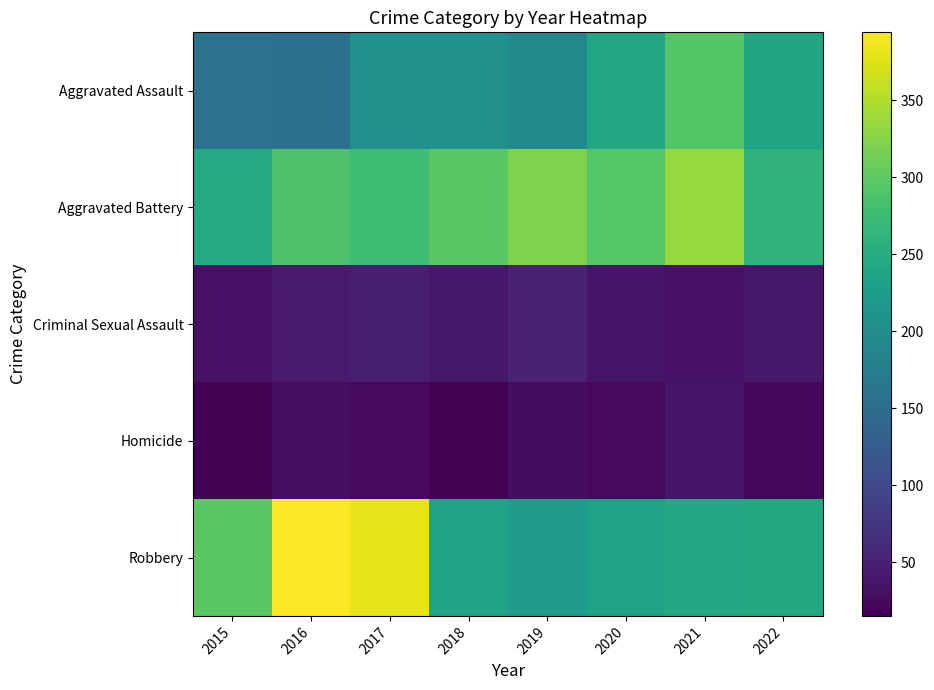

What is the total value across all series at 2022?

807